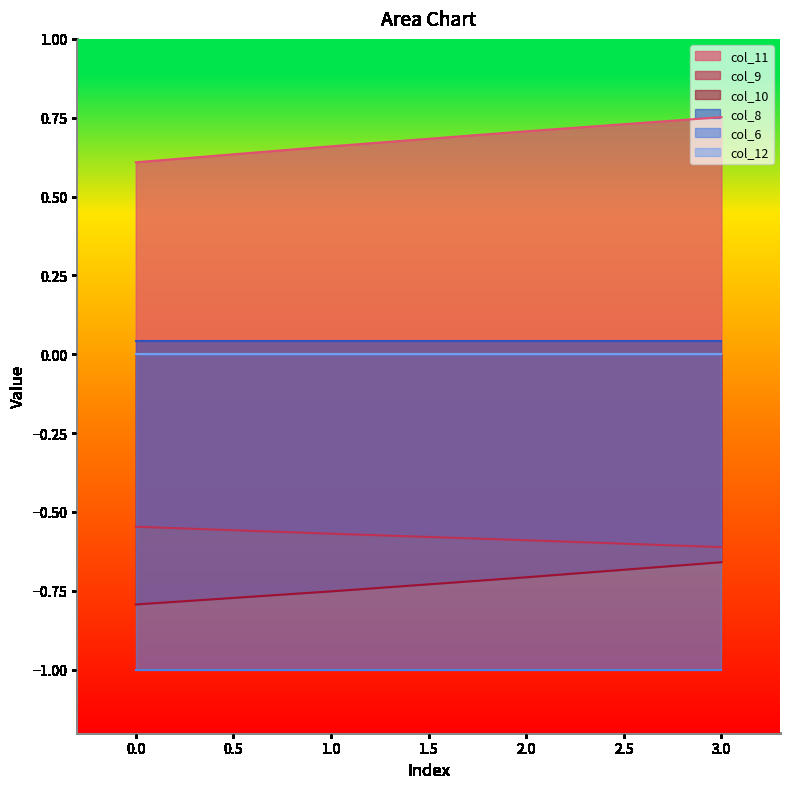

What is the maximum value shown in the chart?

0.8